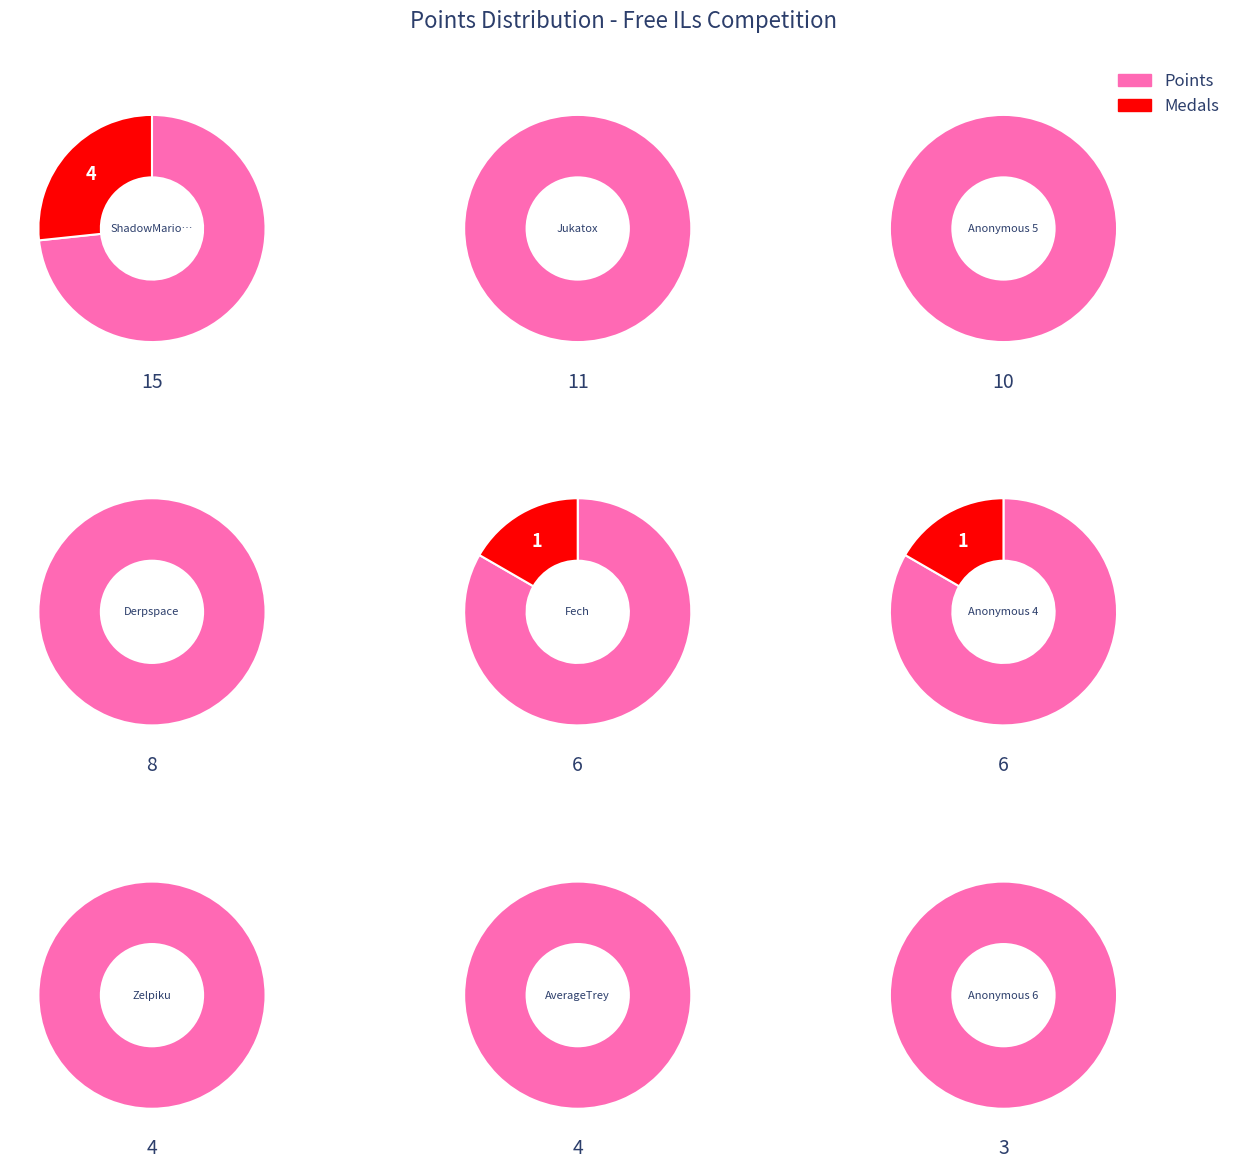

To the nearest percent, what is the difference between the largest and smallest slice percentages?

13%